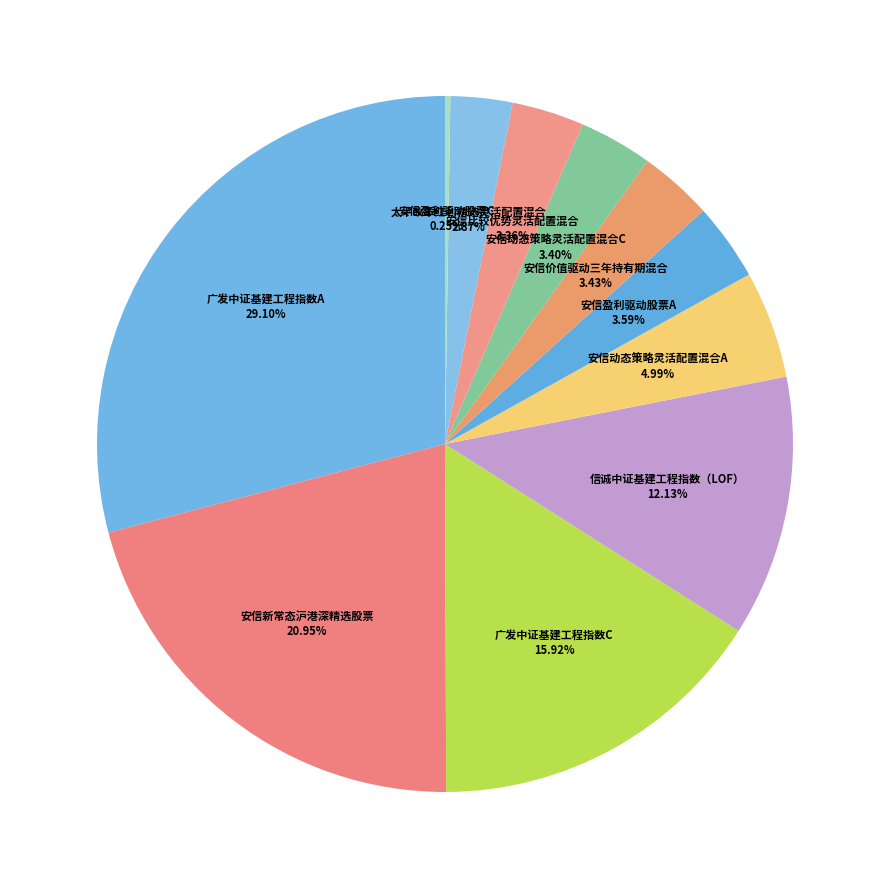

Combined, do 安信动态策略灵活配置混合C and 安信价值驱动三年持有期混合 account for over 50%?

No